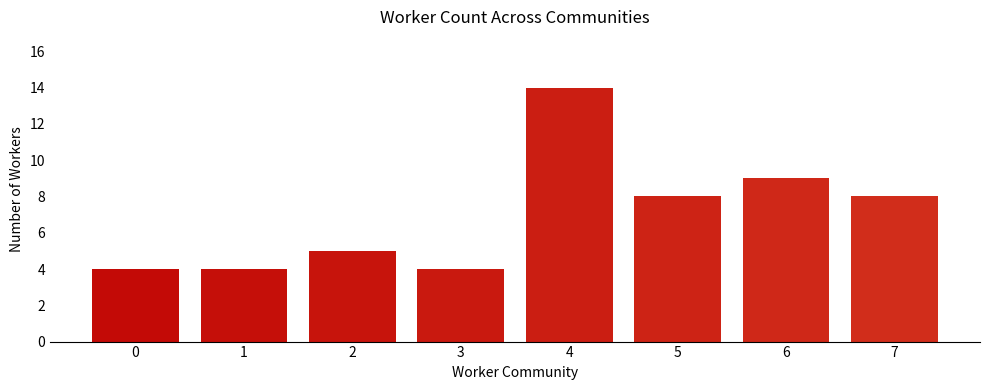

Is it true that the value at 6 is 16?

False